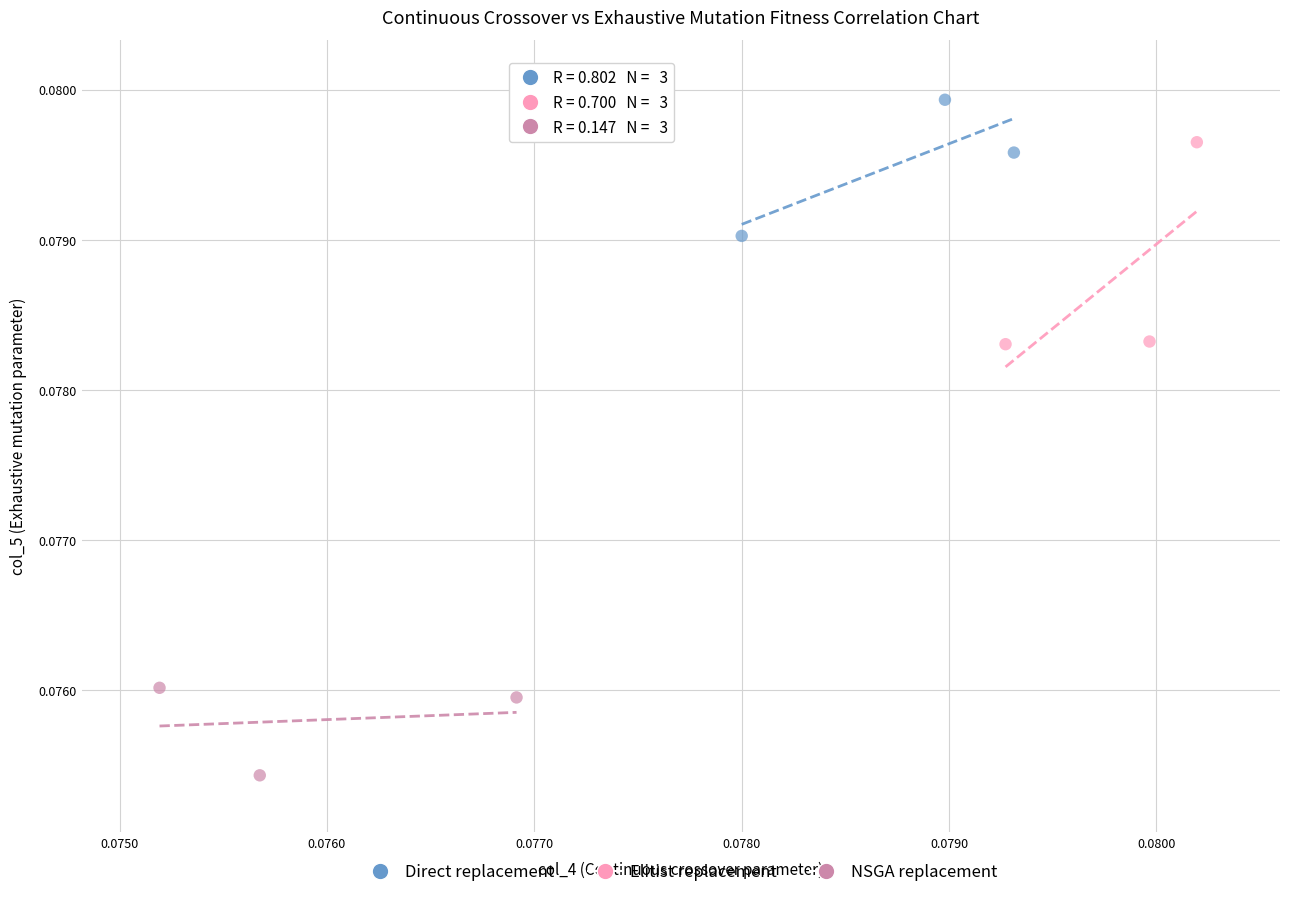

Which series reaches the minimum Y coordinate?

NSGA replacement